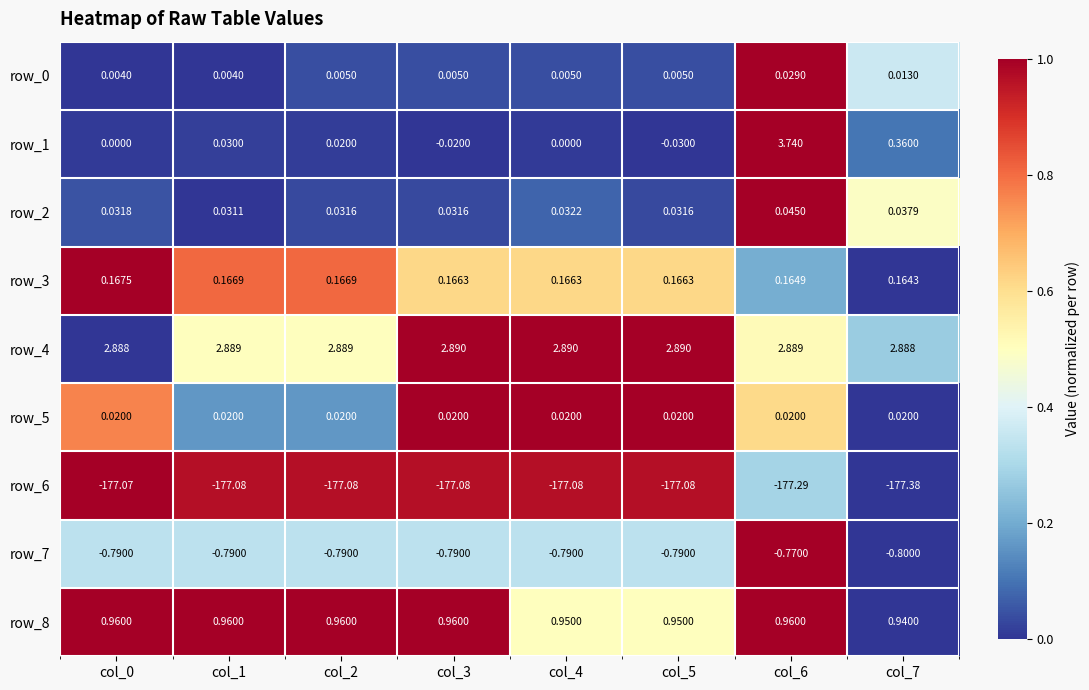

What value does the row_6 series have at col_6?

-177.3